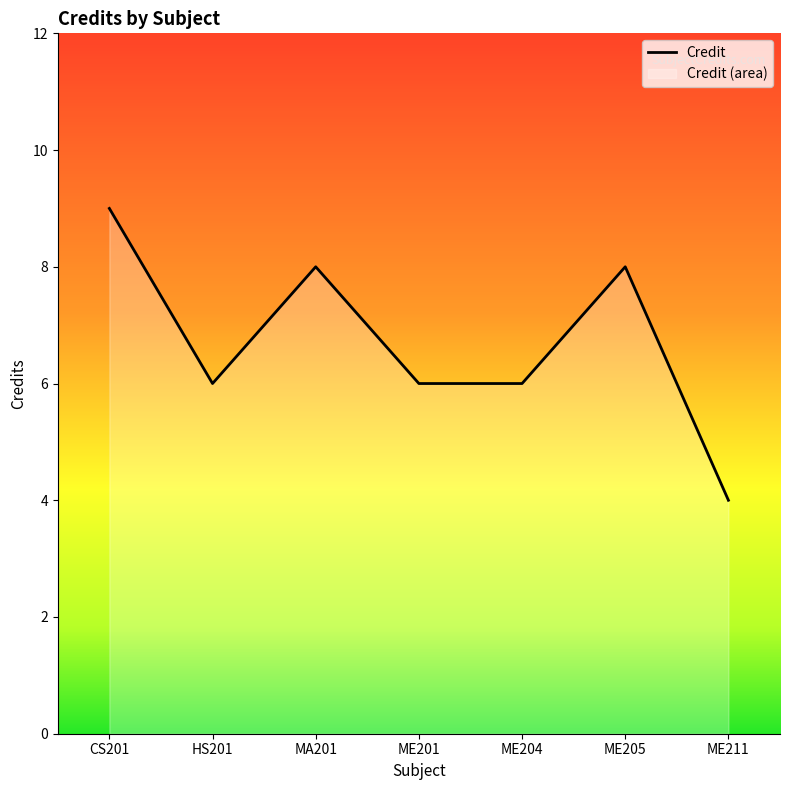

How many interior local valleys (lower than both neighbors) does the data have?

1